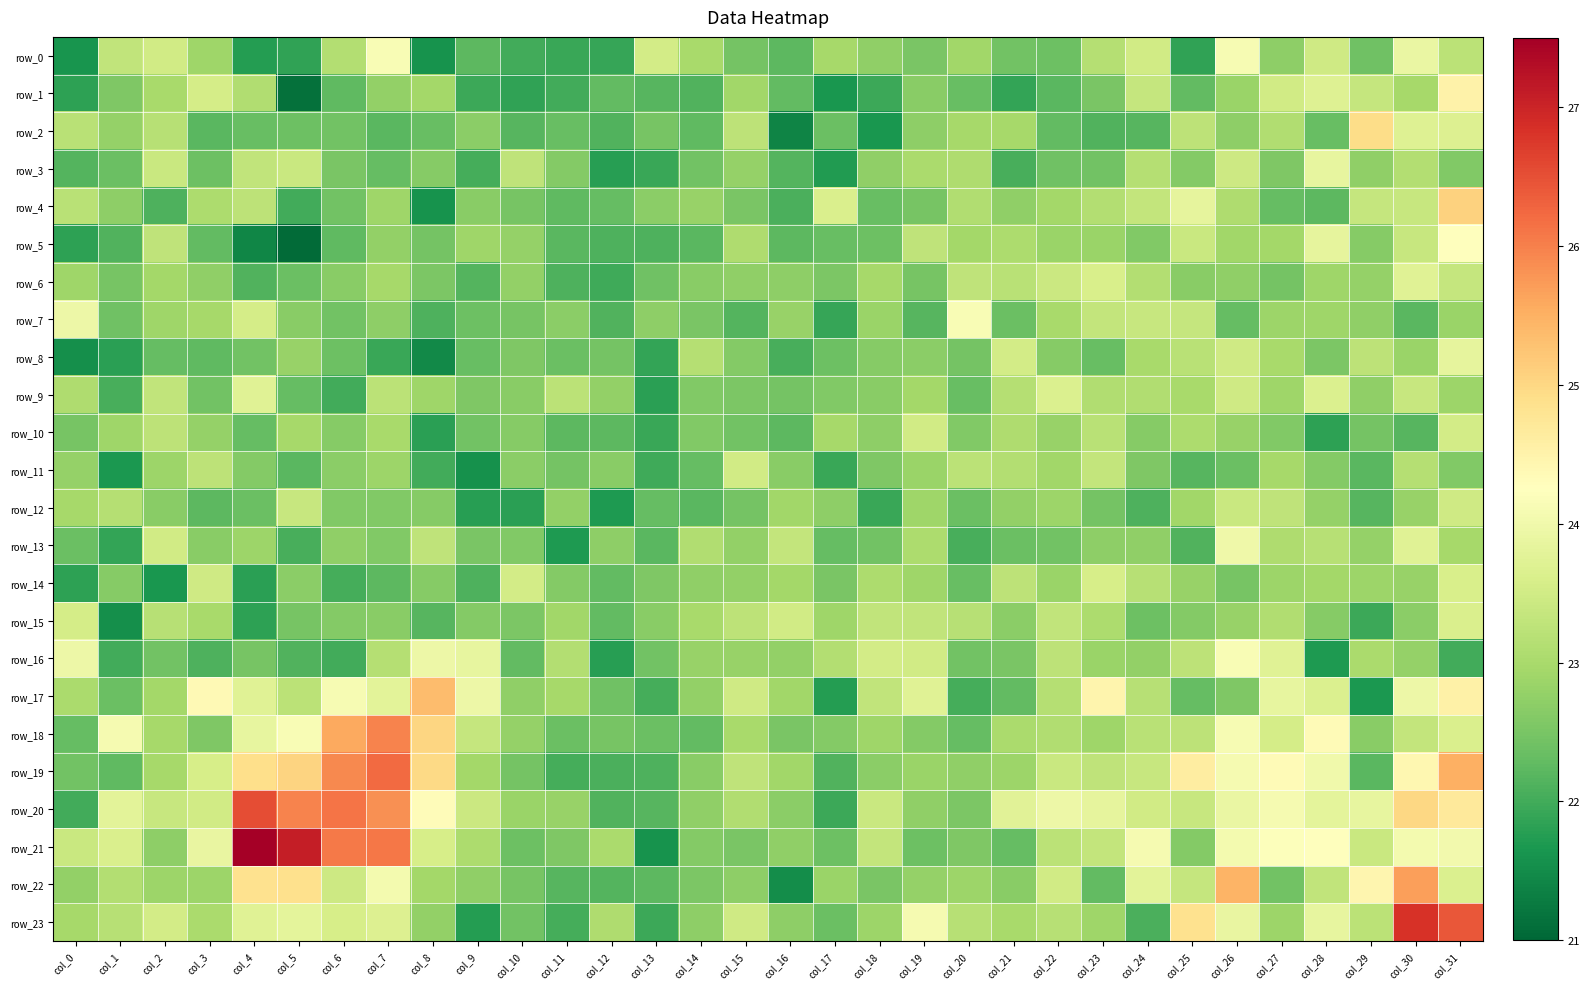

The value of row_16 at col_17 is 32.4. True or false?

False